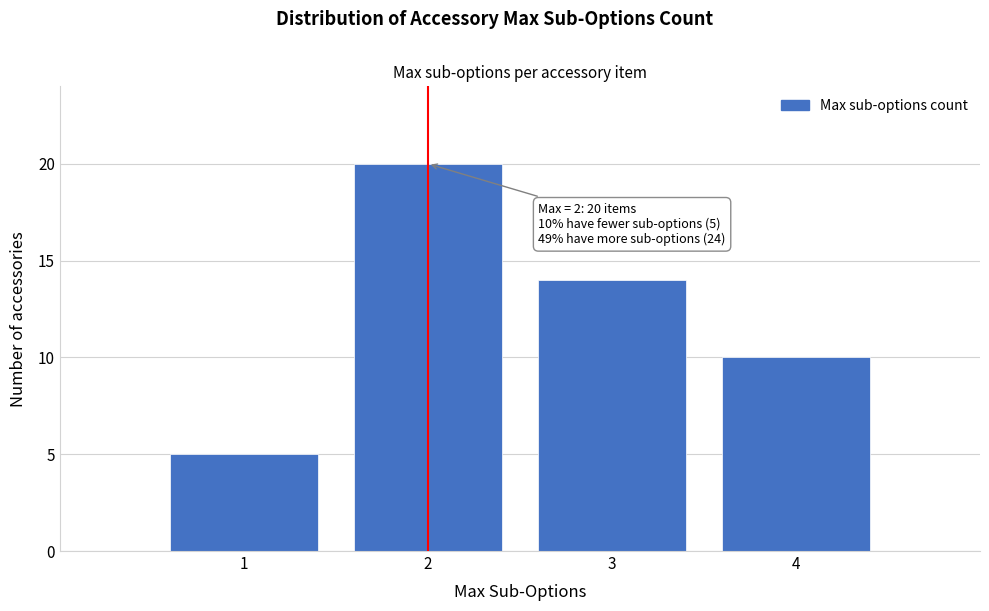

Which range on the x-axis has the tallest bar?

1.5 to 2.5